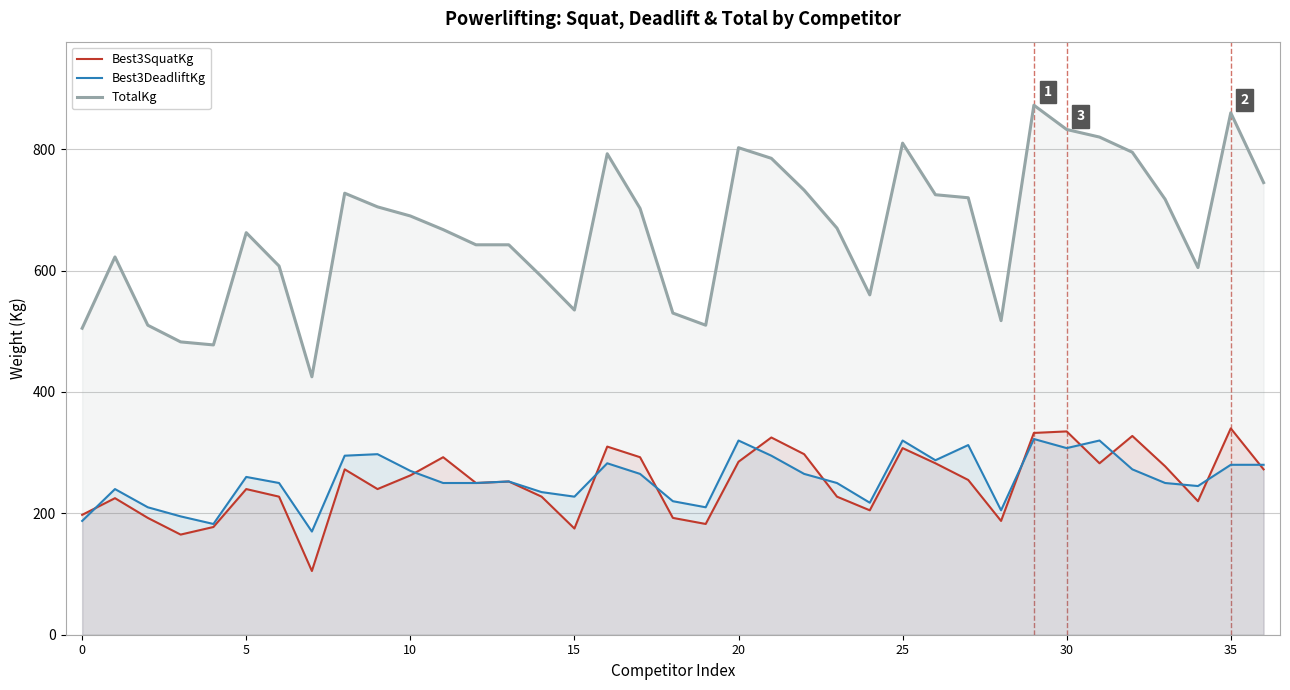

At which label is Best3SquatKg closest to 222?

34